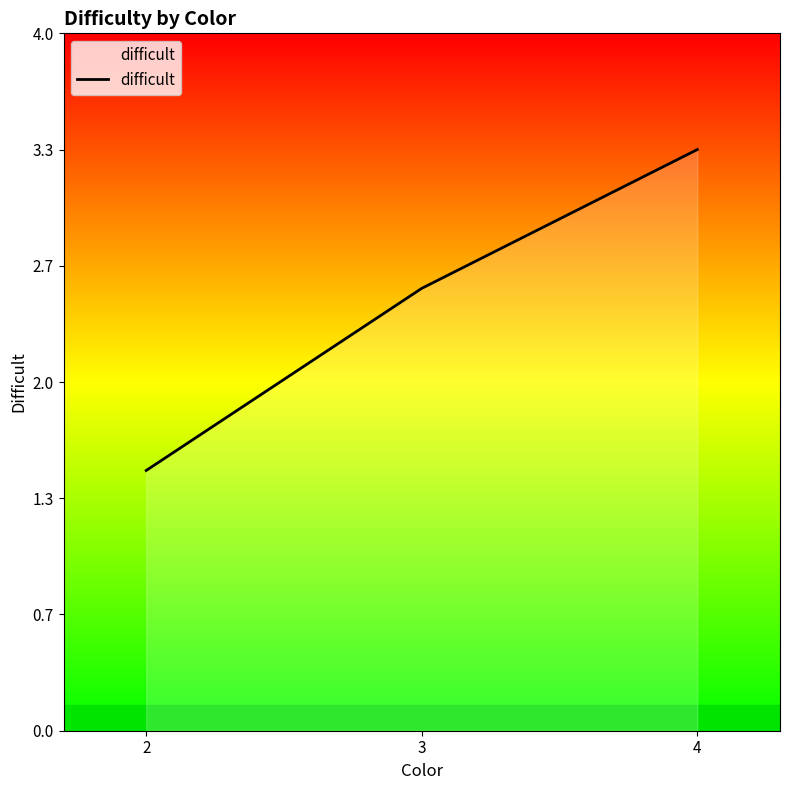

Does the chart have visible grid lines?

No